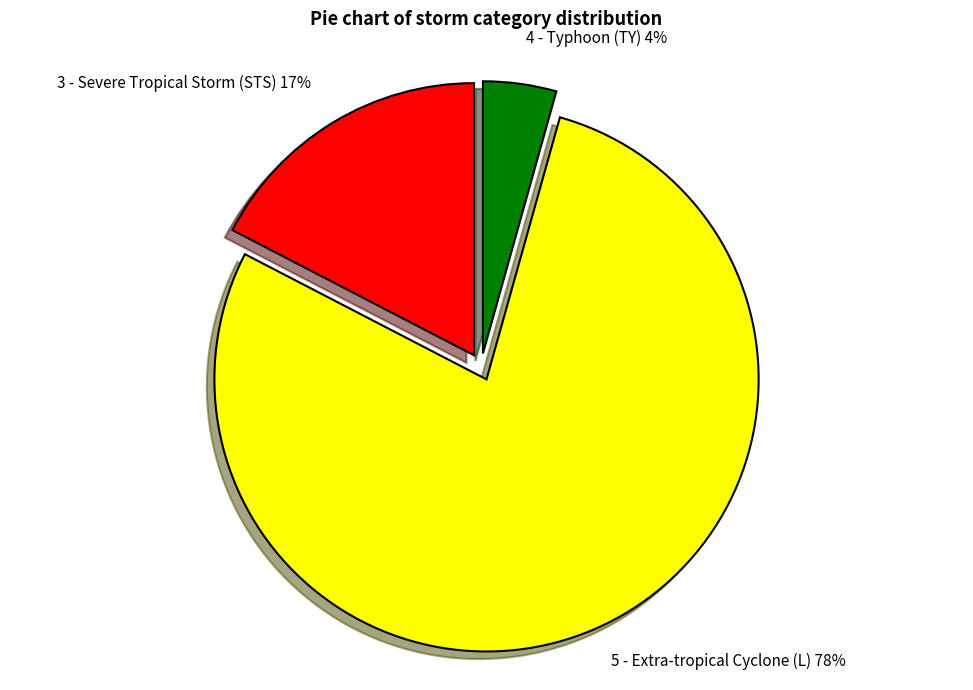

Is there a majority slice in this chart?

Yes